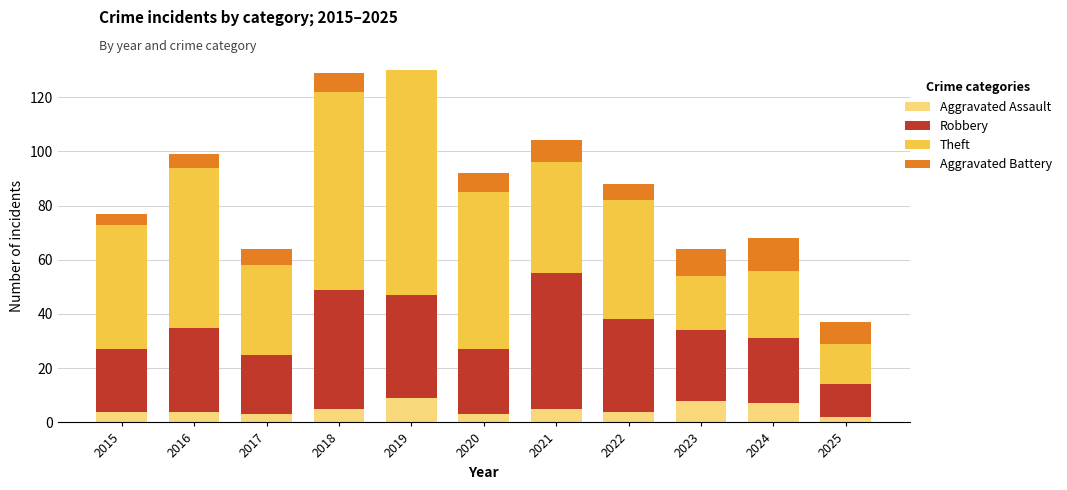

Where is Robbery nearest to the value 31?

2016